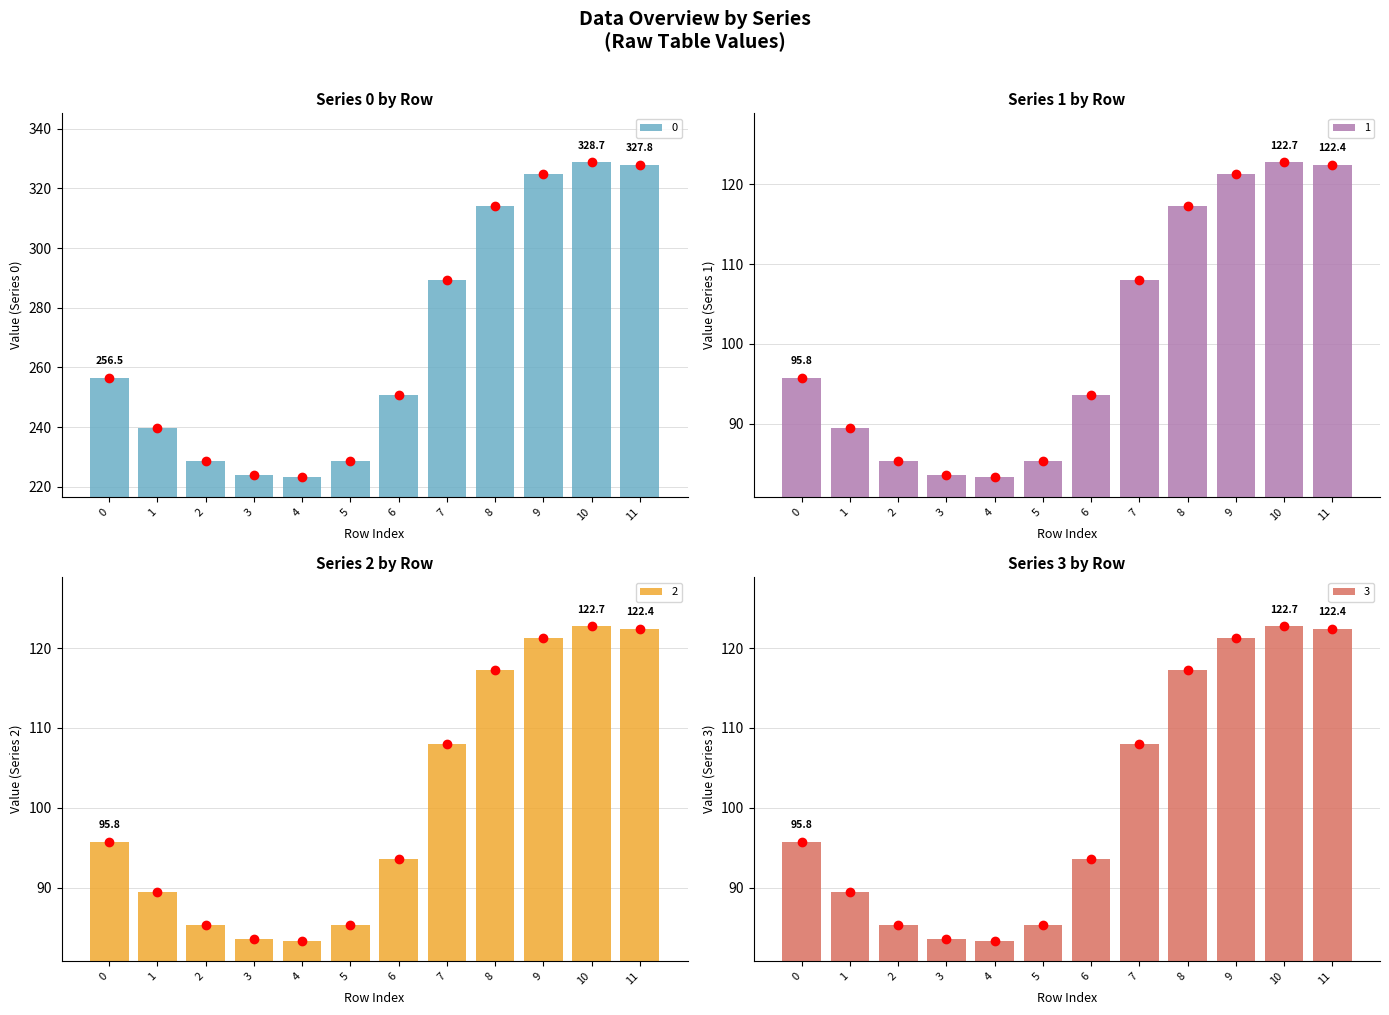

How many distinct data groups are displayed?

4